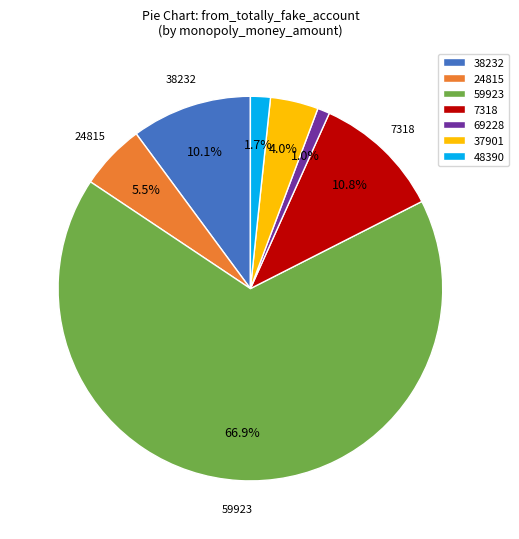

Count the number of slices in the pie.

7